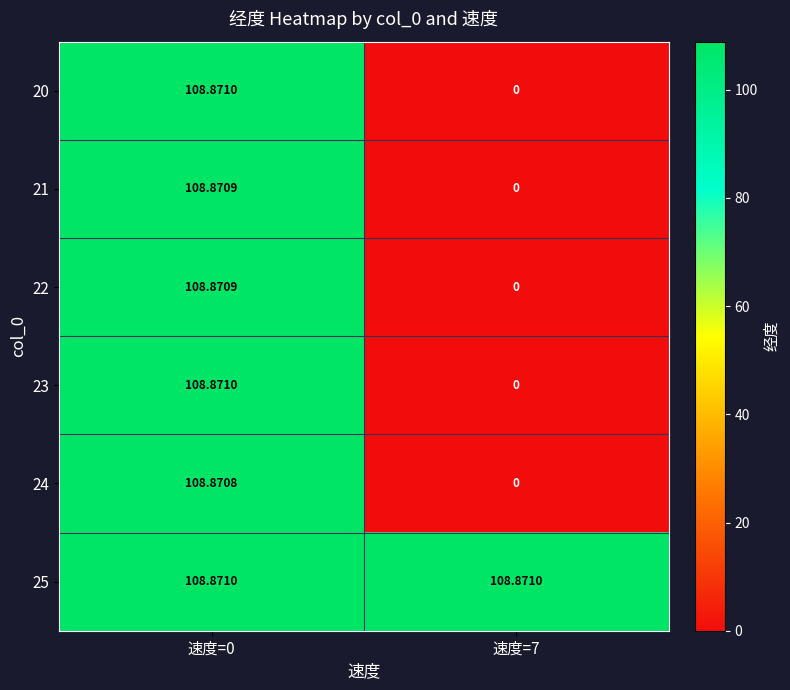

Is the value of 21 at 速度=0 greater than the value of 25 at 速度=0?

No